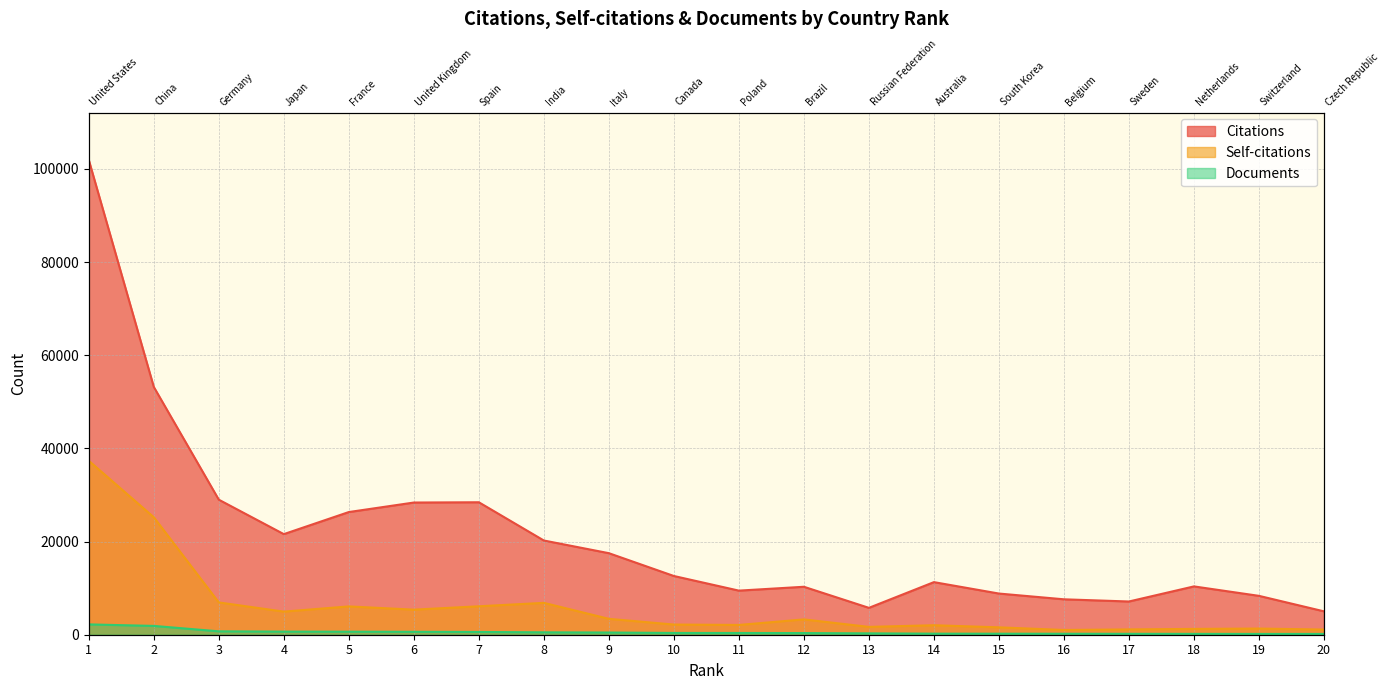

Between 14 and 9, which is larger?

9